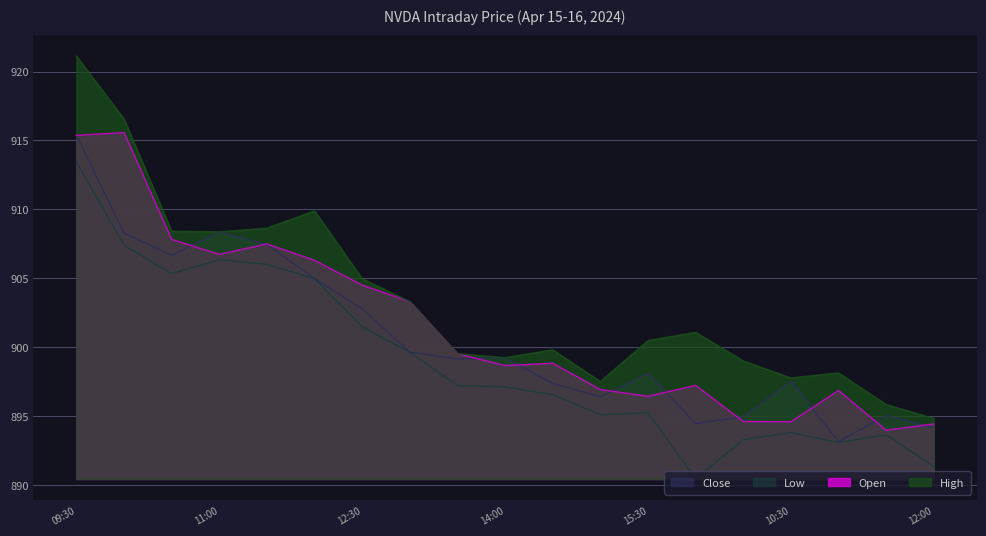

Which series has the largest total across all categories?

High